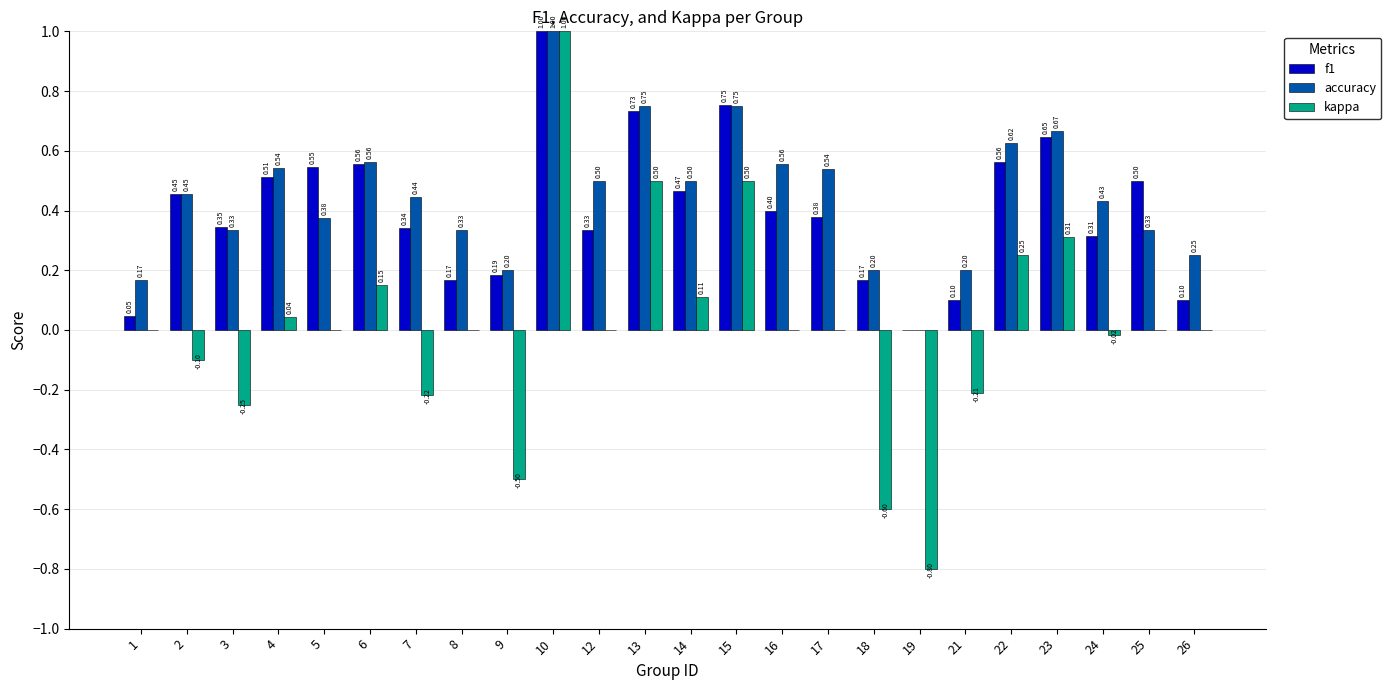

What is the sum of the kappa values at 4 and 13?

0.5